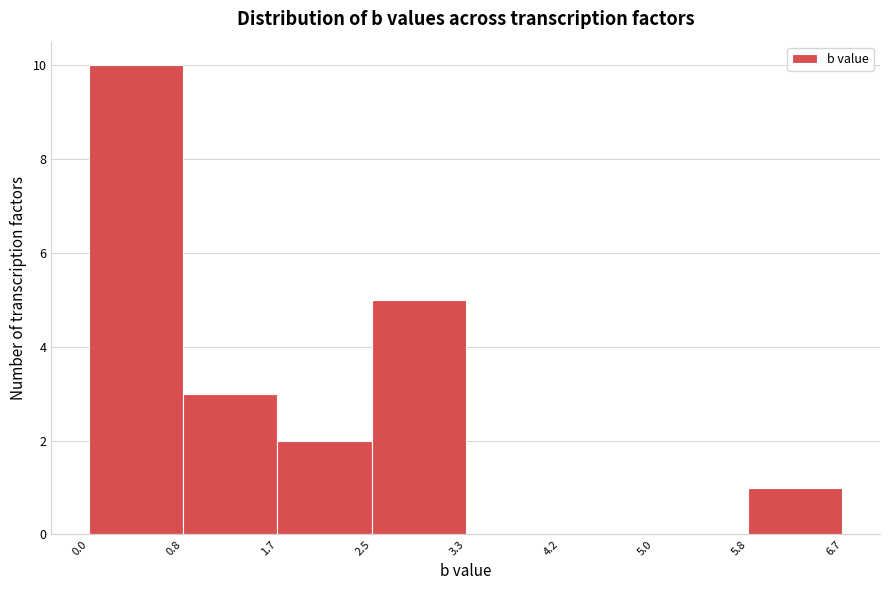

Reading left to right, list every bar in this chart as the range it spans on the x-axis followed by its height. The values are not printed on the chart, so give them approximately, as read against the axis.

0.0 to 0.8: 10
0.8 to 1.7: 3
1.7 to 2.5: 2
2.5 to 3.3: 5
3.3 to 4.2: 0
4.2 to 5.0: 0
5.0 to 5.8: 0
5.8 to 6.7: 1